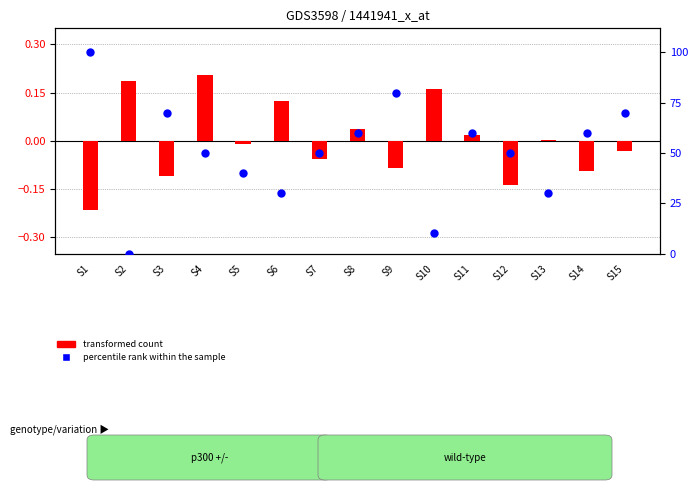

Which series reaches the maximum Y coordinate?

percentile rank within the sample